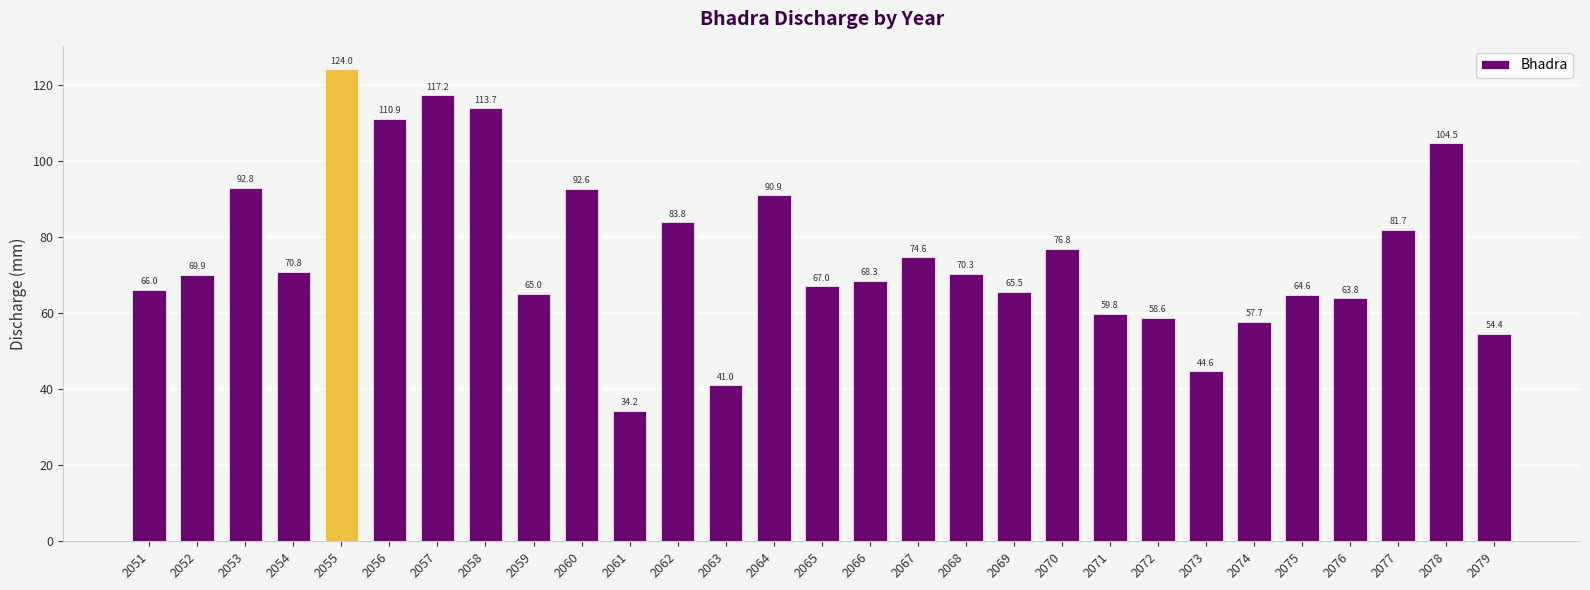

What is the ratio of the value at 2061 to the value at 2067?

0.5